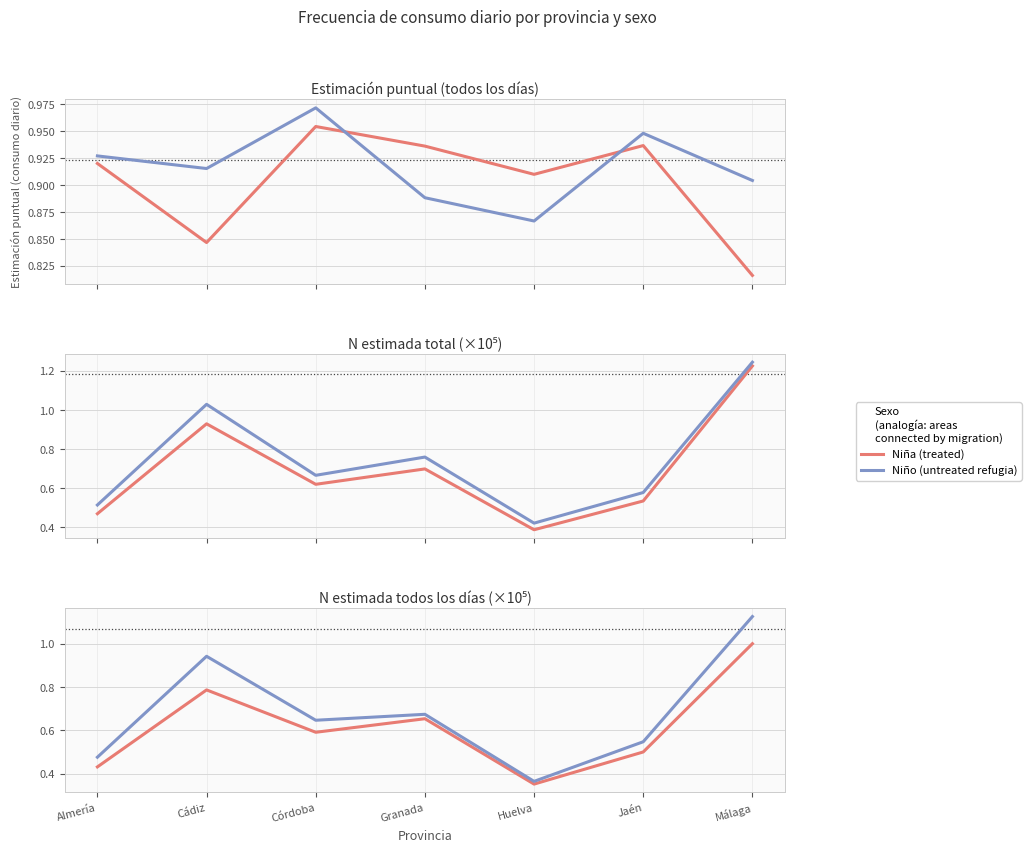

List the series in order of their overall mean, highest first.

Niño (untreated refugia), Niña (treated)